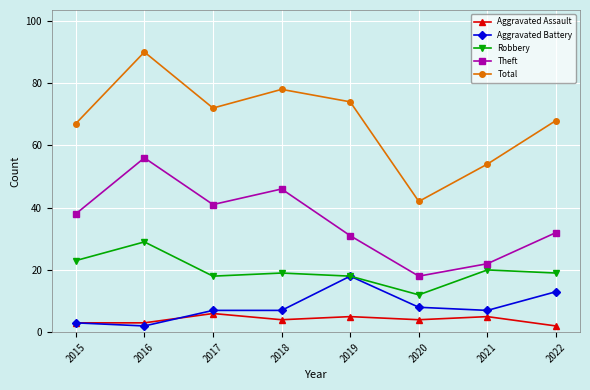

Which series has the largest total across all categories?

Total